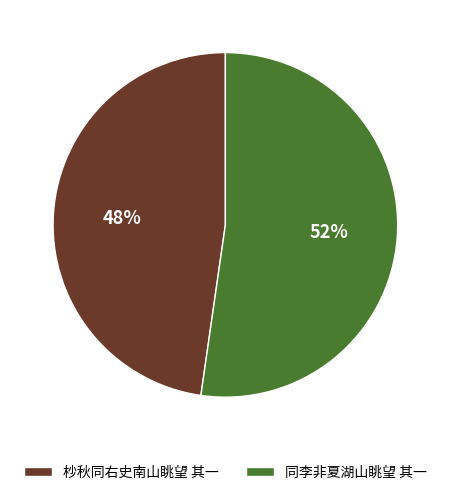

Combined, do 同李非夏湖山眺望 其一 and 杪秋同右史南山眺望 其一 account for over 50%?

Yes